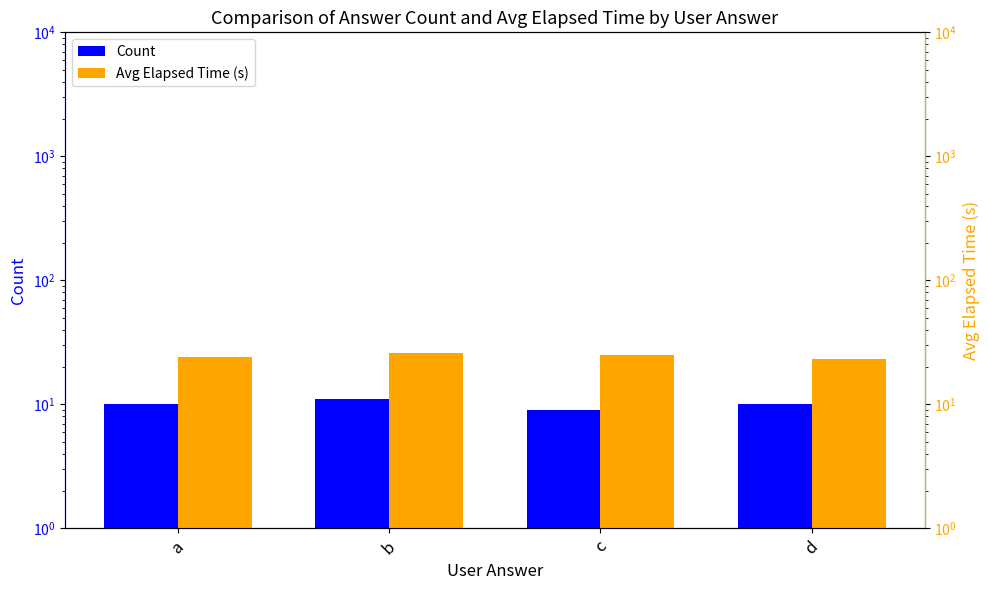

At how many categories does at least one series exceed 12?

4